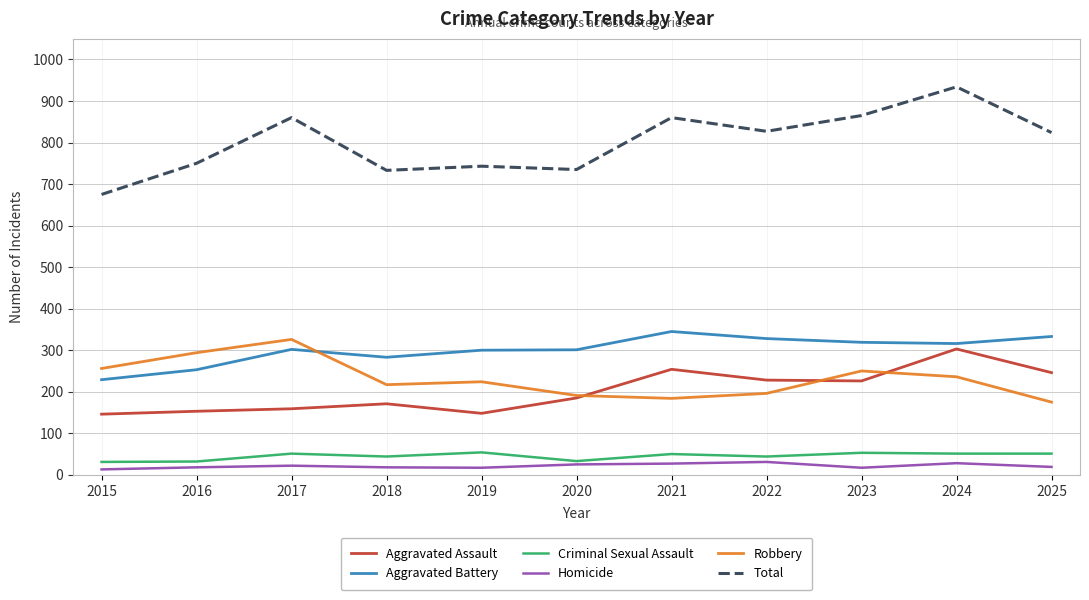

How many values in the Aggravated Assault series are below 185?

5